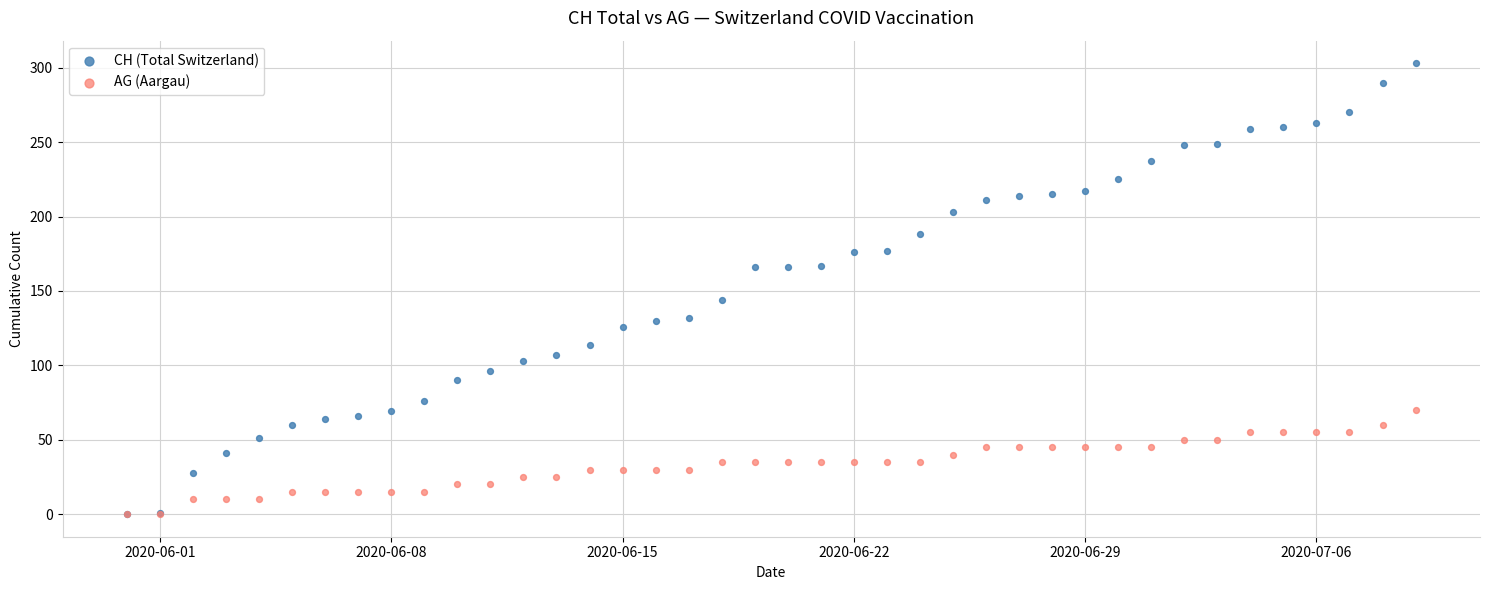

In the CH (Total Switzerland) series, what Y value is closest to 151?

144